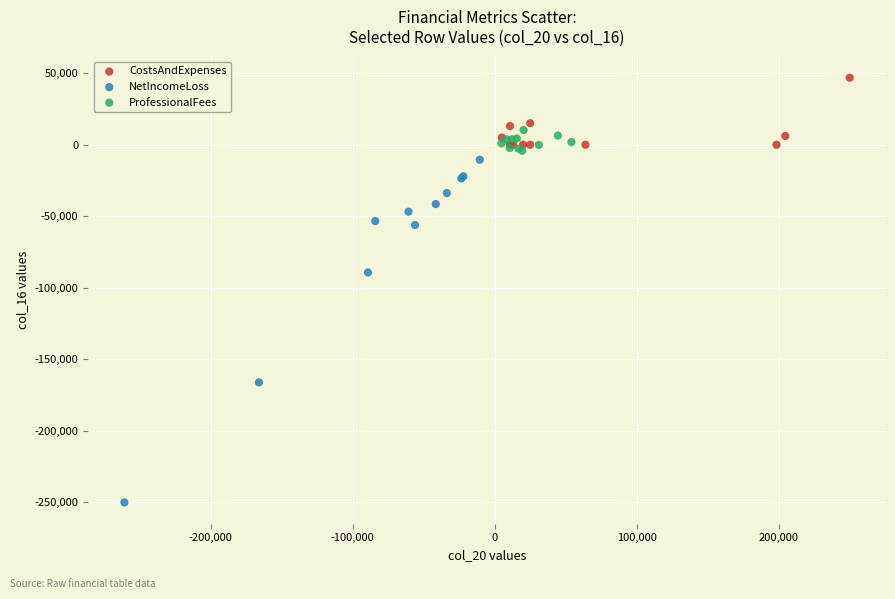

Which series contains the highest Y value?

CostsAndExpenses